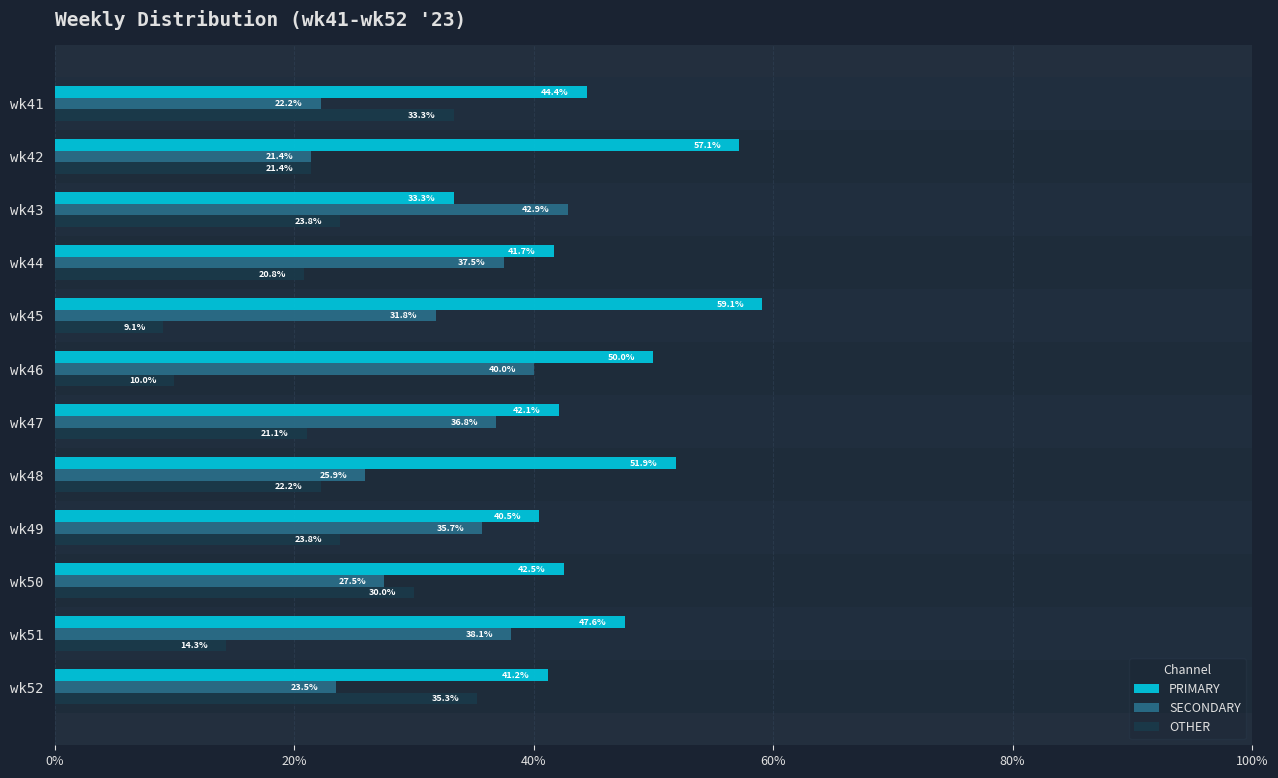

What position from the right is 7?

5